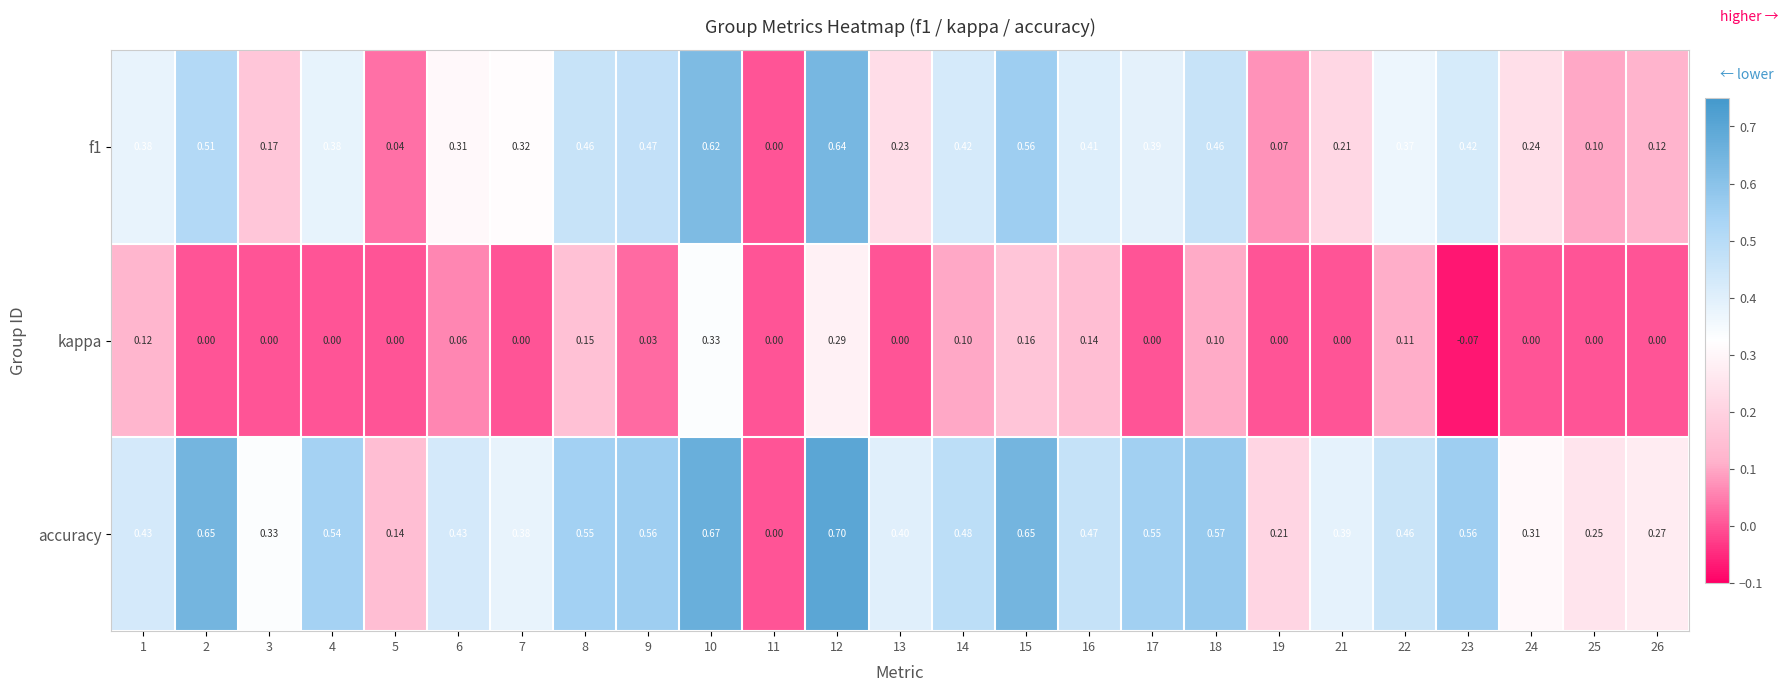

Is the value of f1 at 24 greater than the value of kappa at 23?

Yes